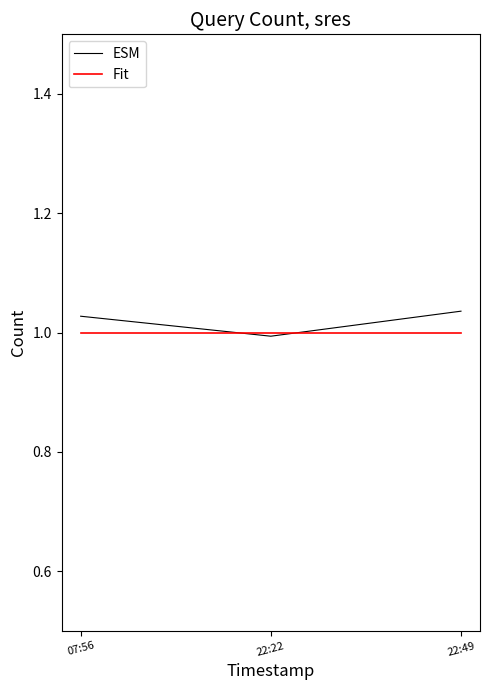

What are all the series names shown in the legend?

ESM, Fit